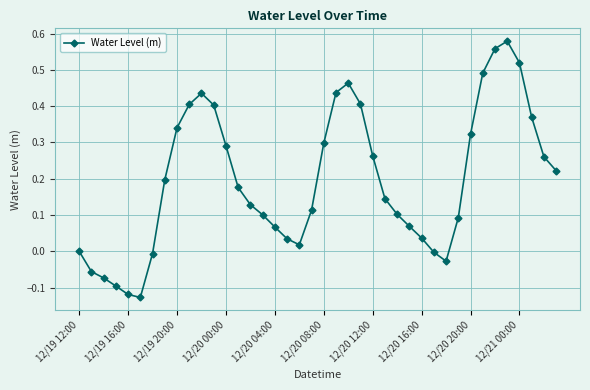

True or false: the data has more than 0 interior local peaks.

True